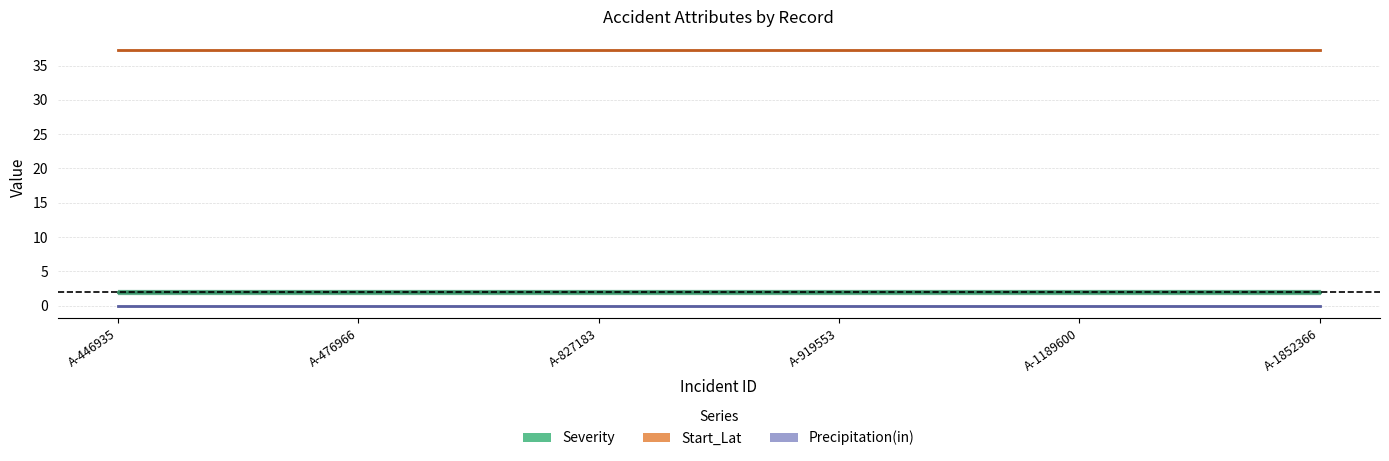

What are all the series names shown in the legend?

Severity, Start_Lat, Precipitation(in)